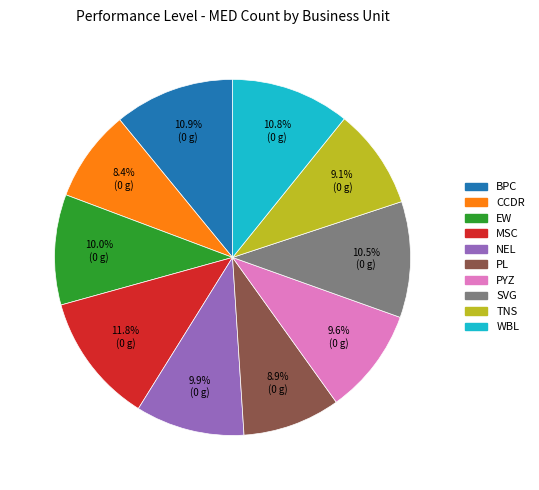

What portion of the pie excludes NEL?

90.1%